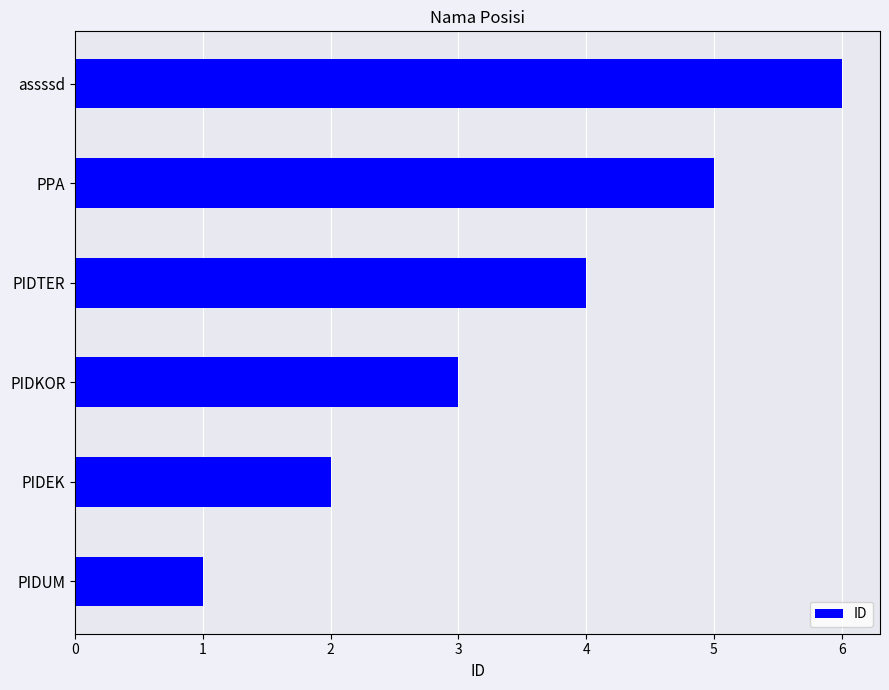

Rank the categories by value from highest to lowest.

assssd, PPA, PIDTER, PIDKOR, PIDEK, PIDUM